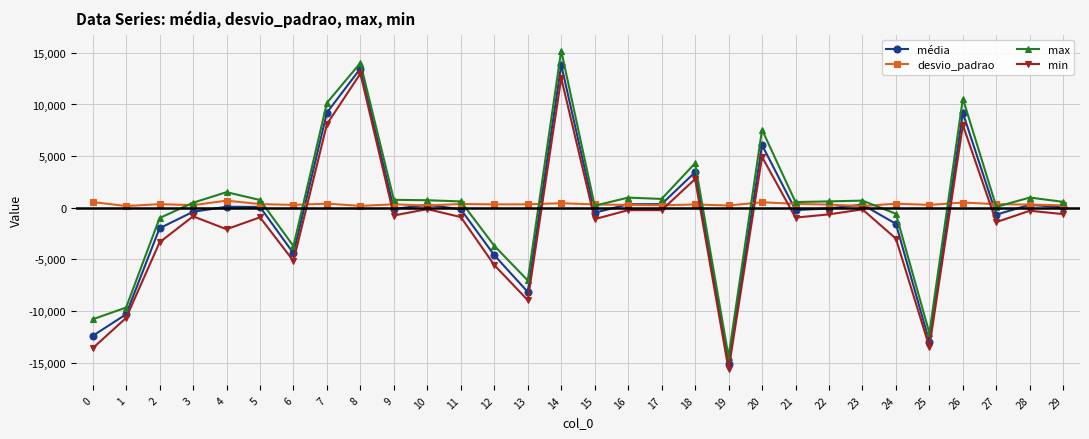

Which series changed the most between 8 and 21?

min